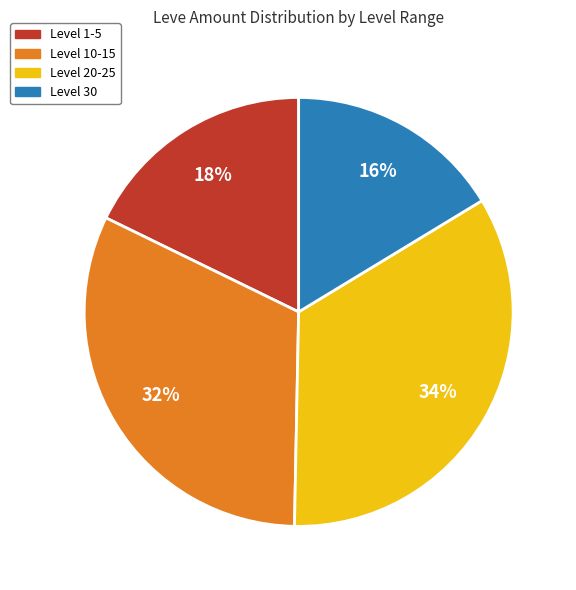

To the nearest percent, what is the average slice percentage?

25%